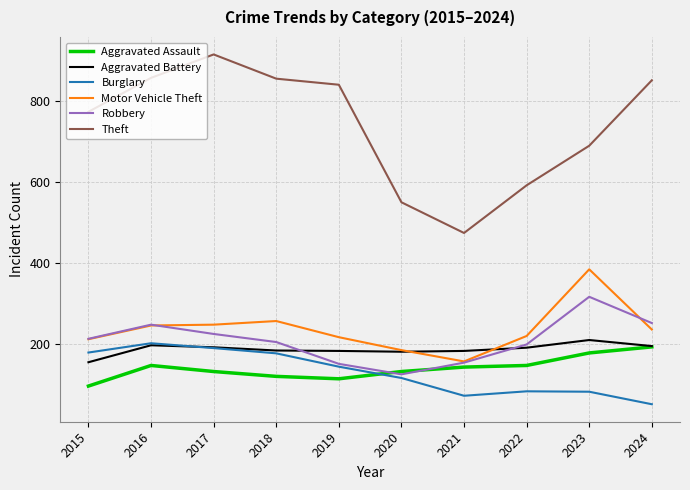

What is the approximate value of Aggravated Battery at 2015?

154